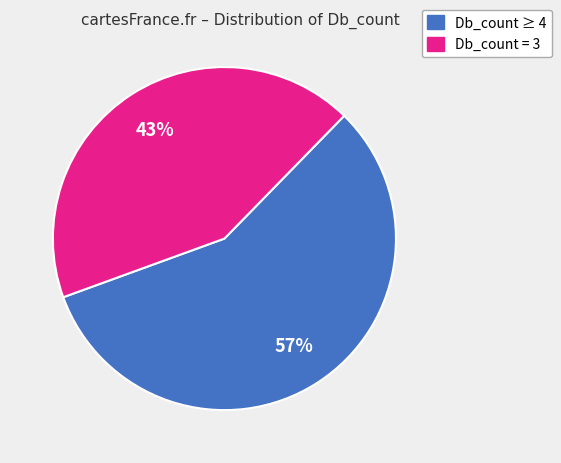

How many segments does this pie chart have?

2